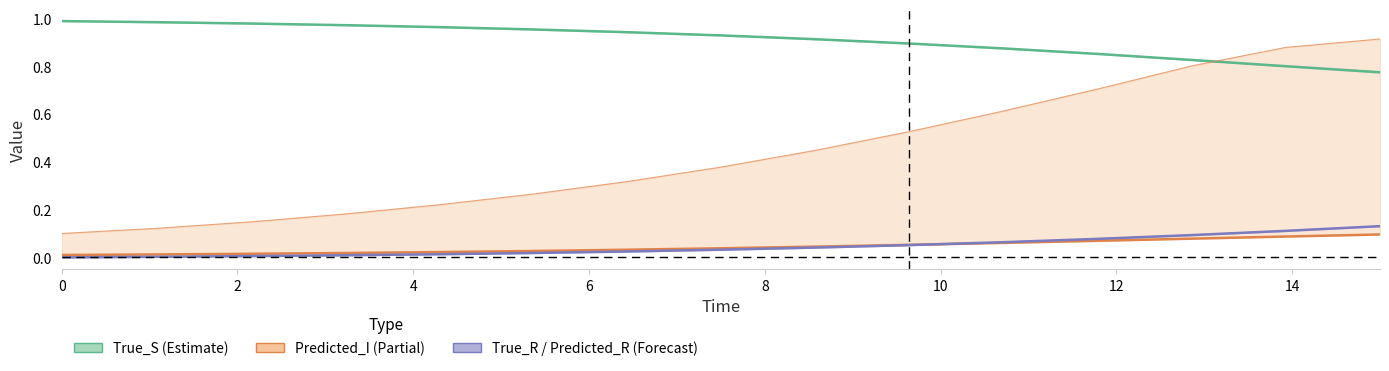

Is it true that True_I equals 0.0 at 8?

False